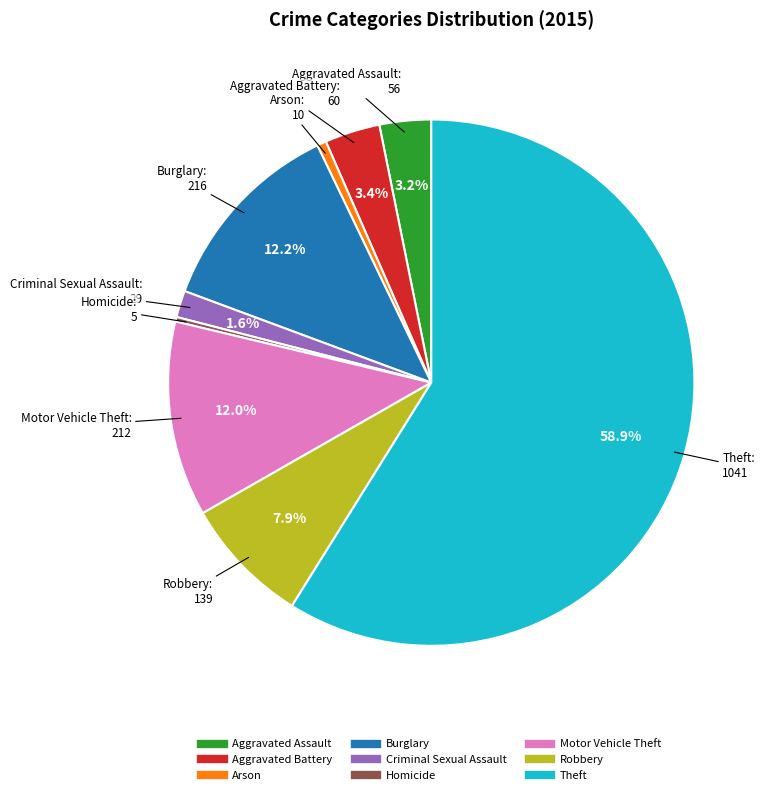

What is the largest slice in the pie chart?

Theft